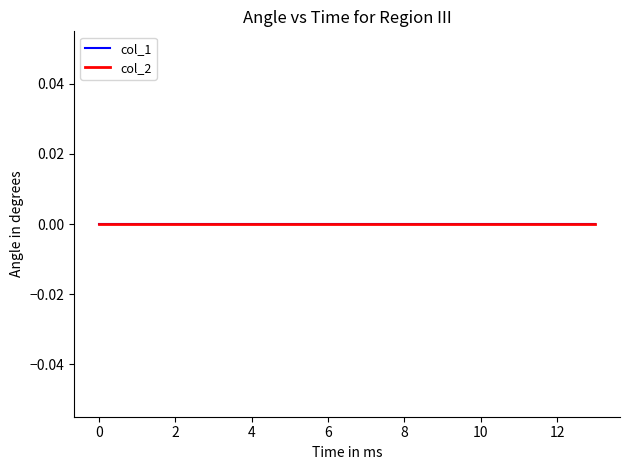

True or false: col_1 and col_0 intersect in this chart.

False